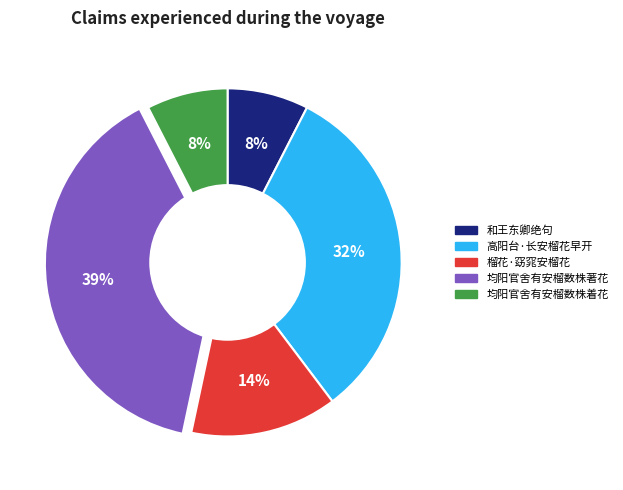

Which has a higher value, 均阳官舍有安榴数株着花 or 高阳台·长安榴花早开?

高阳台·长安榴花早开